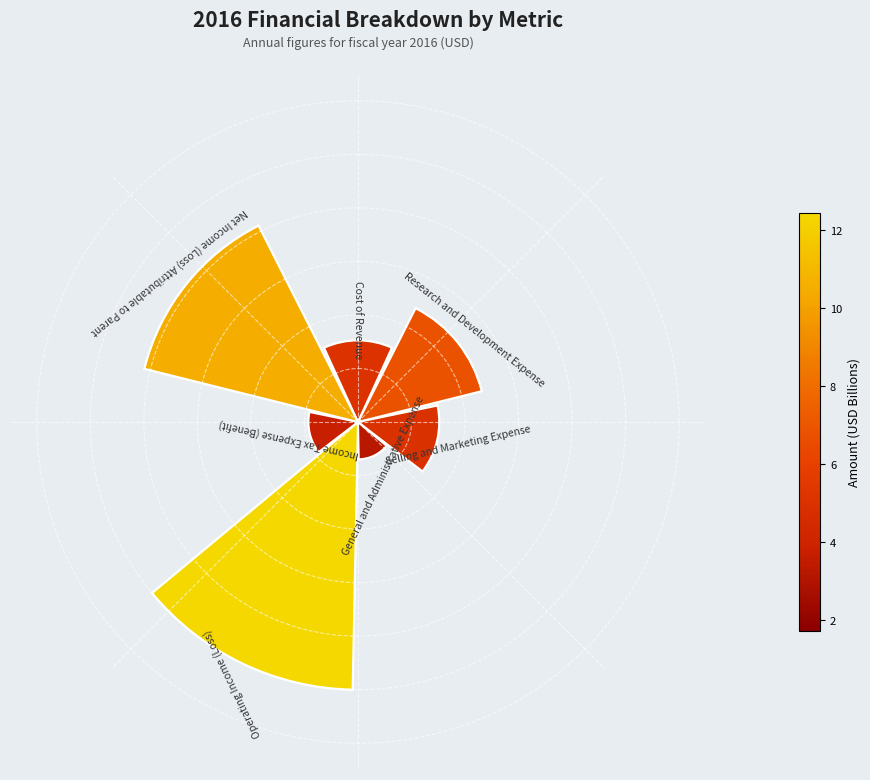

What is the largest slice in the pie chart?

Operating Income (Loss)